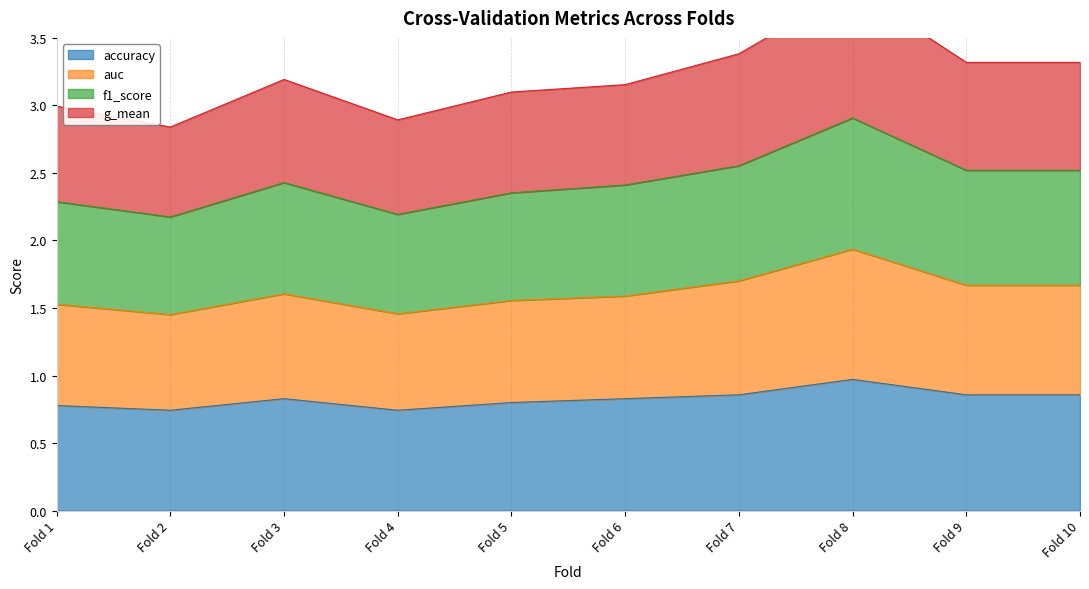

What is the average value of the accuracy series?

0.8